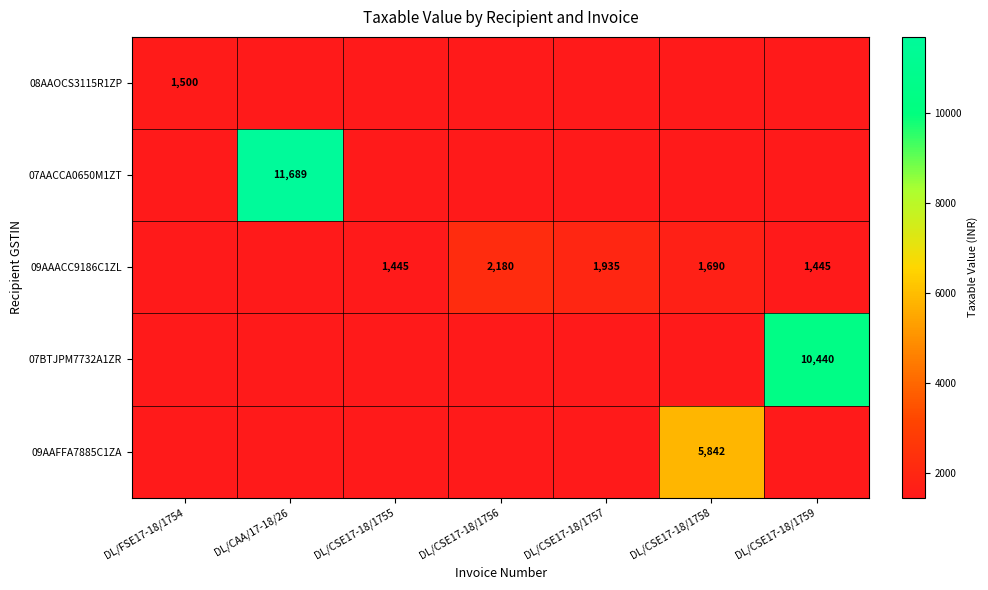

What is the maximum value for 09AAFFA7885C1ZA?

5841.5